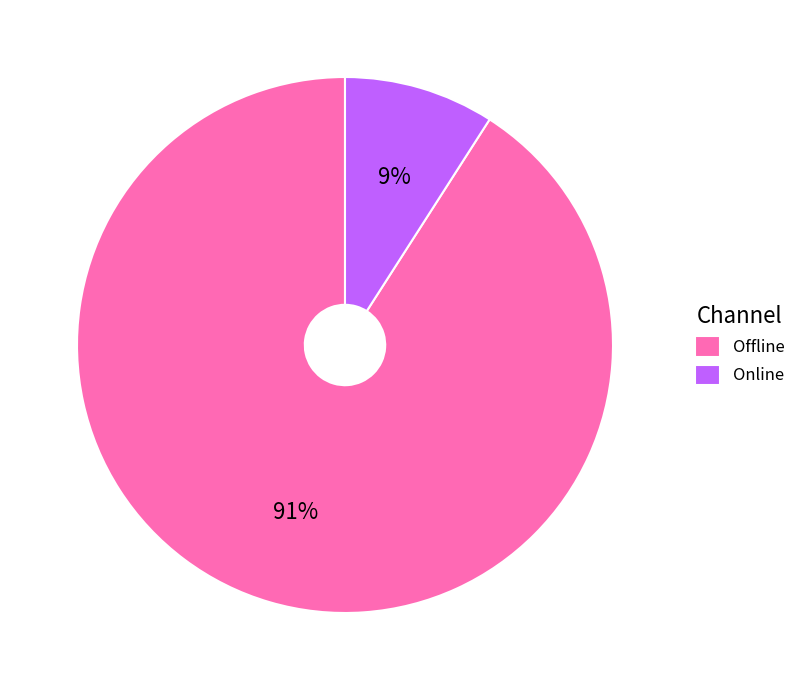

Combined, do Online and Offline account for over 50%?

Yes